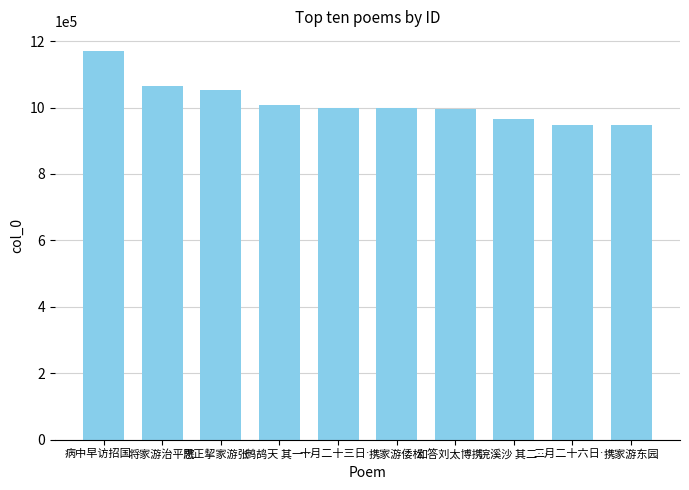

Is it true that the value at 将家游治平院 is 1791384?

False